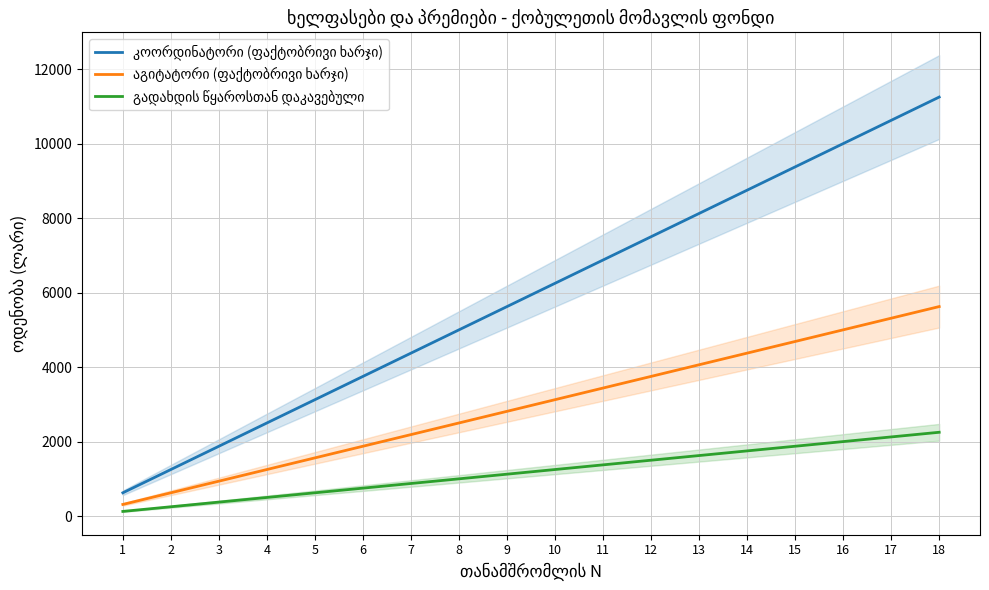

Which label corresponds to the smallest value in the chart?

1